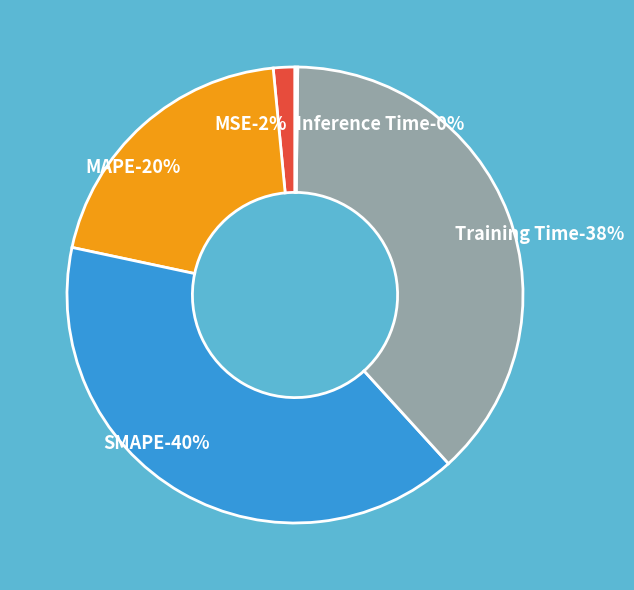

What is the total percentage of SMAPE and Inference Time?

40.3%